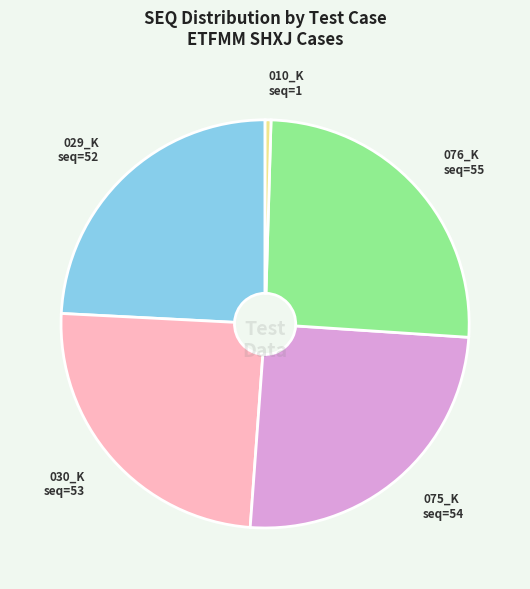

How many segments does this pie chart have?

5